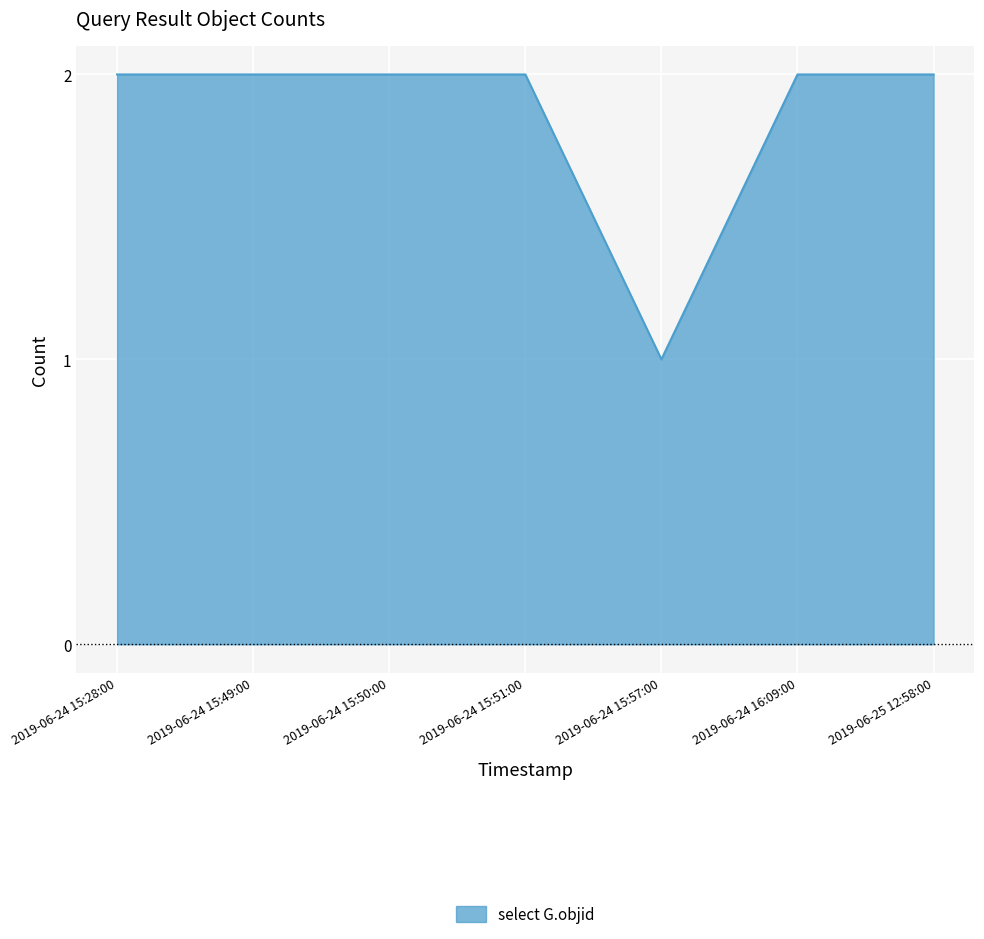

What is the change in value from 2019-06-24 15:57:00 to 2019-06-24 16:09:00?

+1